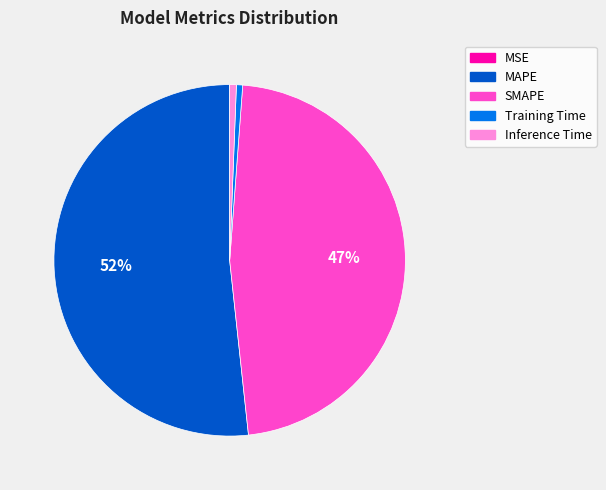

What is the majority slice?

MAPE